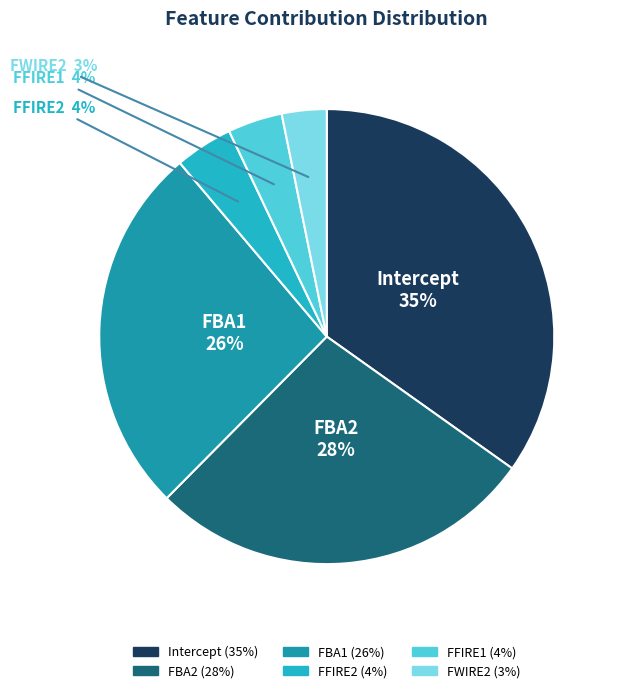

Count the number of slices in the pie.

6